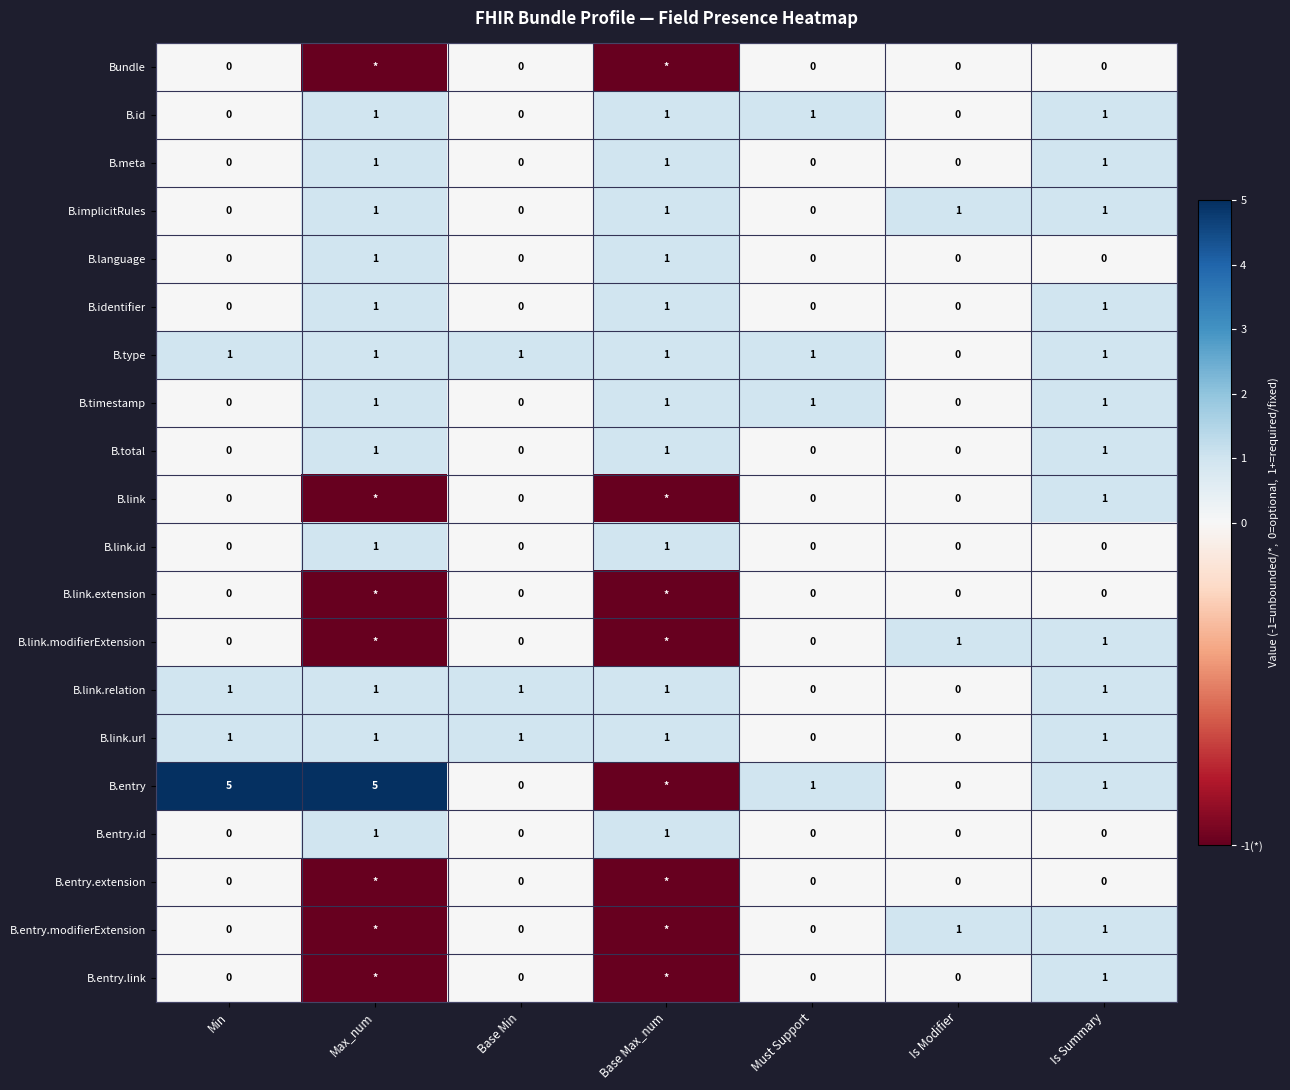

The value of B.entry at Max_num is 5. True or false?

True